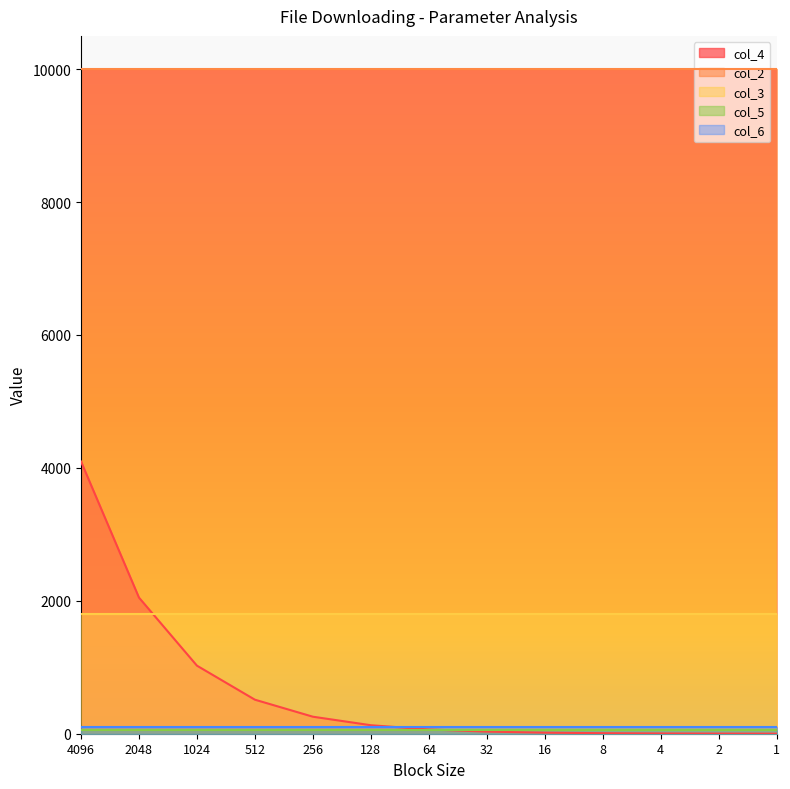

Rank the categories by col_6 value from lowest to highest.

4096, 2048, 1024, 512, 256, 128, 64, 32, 16, 8, 4, 2, 1